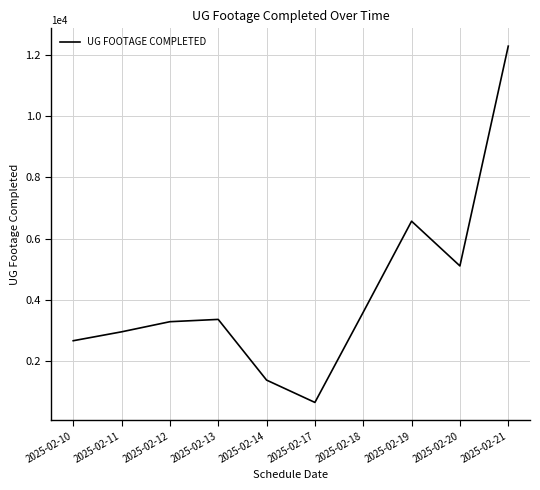

Reading right to left, what are all the values shown in this chart?

12278	5115	6573	3607	666	1394	3372	3297	2967	2677